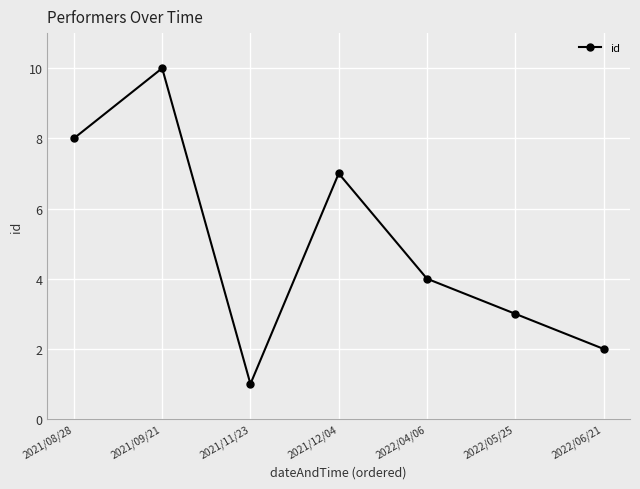

What is the value of the 7th point from the left?

2